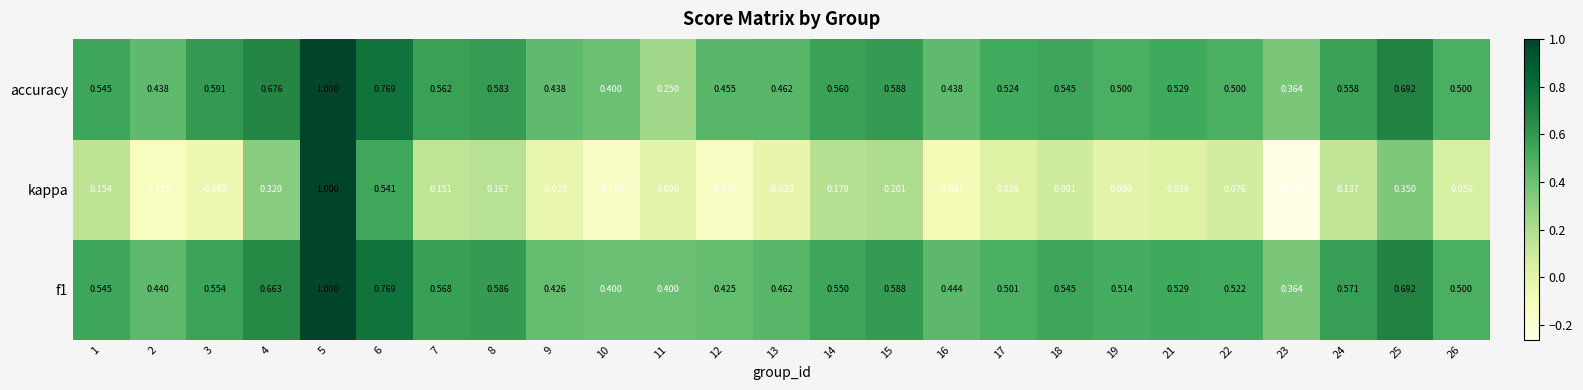

Is the value of f1 at 4 greater than the value of accuracy at 3?

Yes